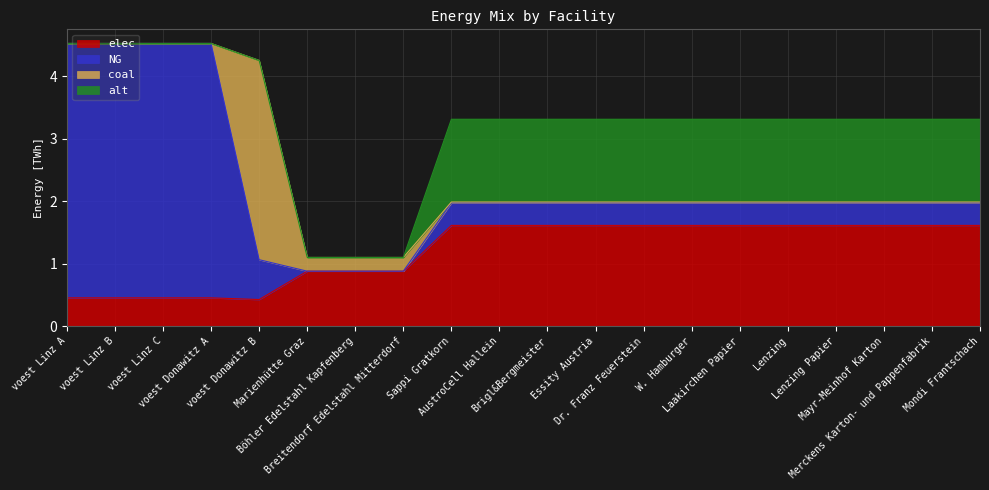

Is the value of coal at Lenzing Papier greater than the value of elec at Brigl&Bergmeister?

No